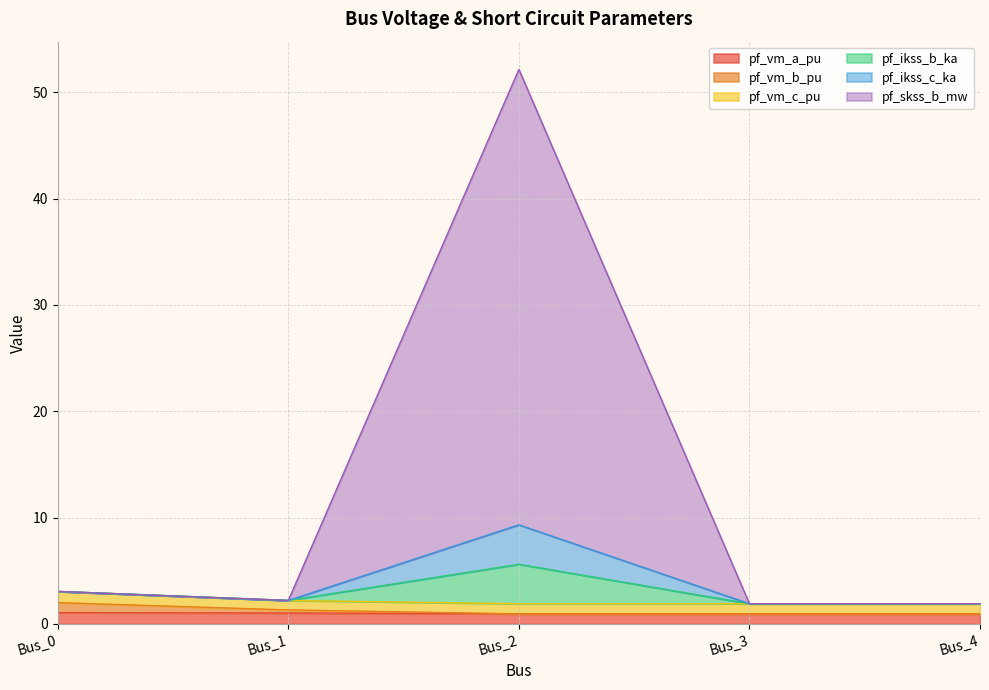

The pf_vm_a_pu series shows 1.0 at Bus_3. True or false?

True